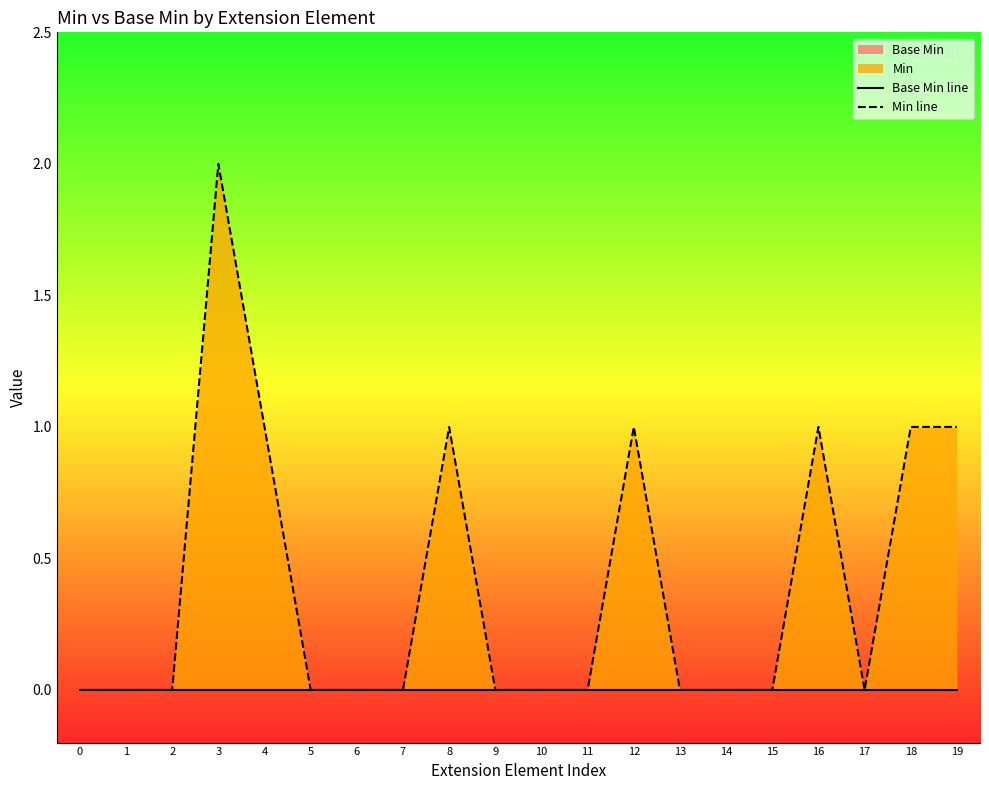

At which label does Min line reach its peak?

3